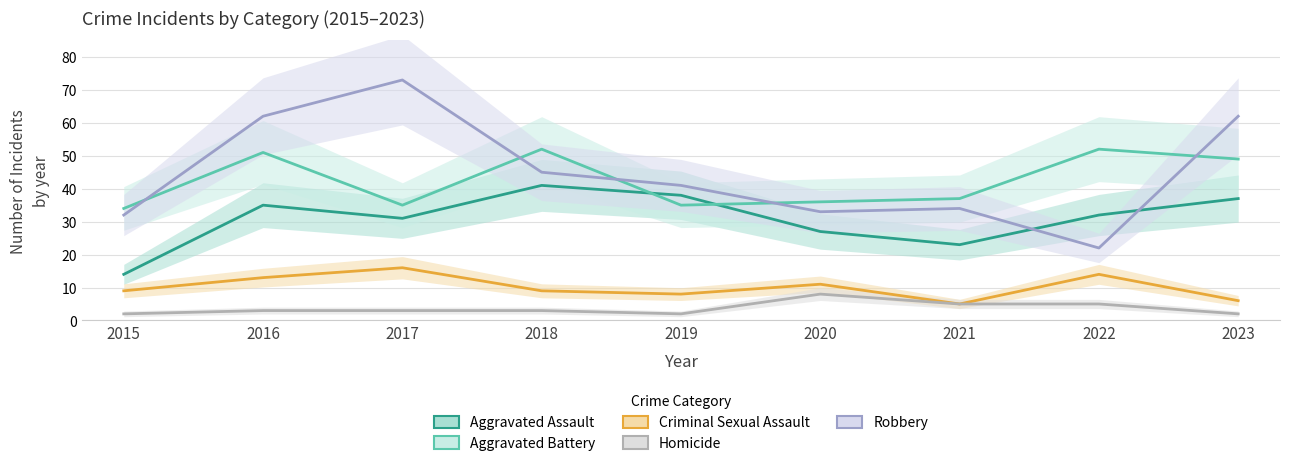

How many data points in Robbery are less than 41?

4